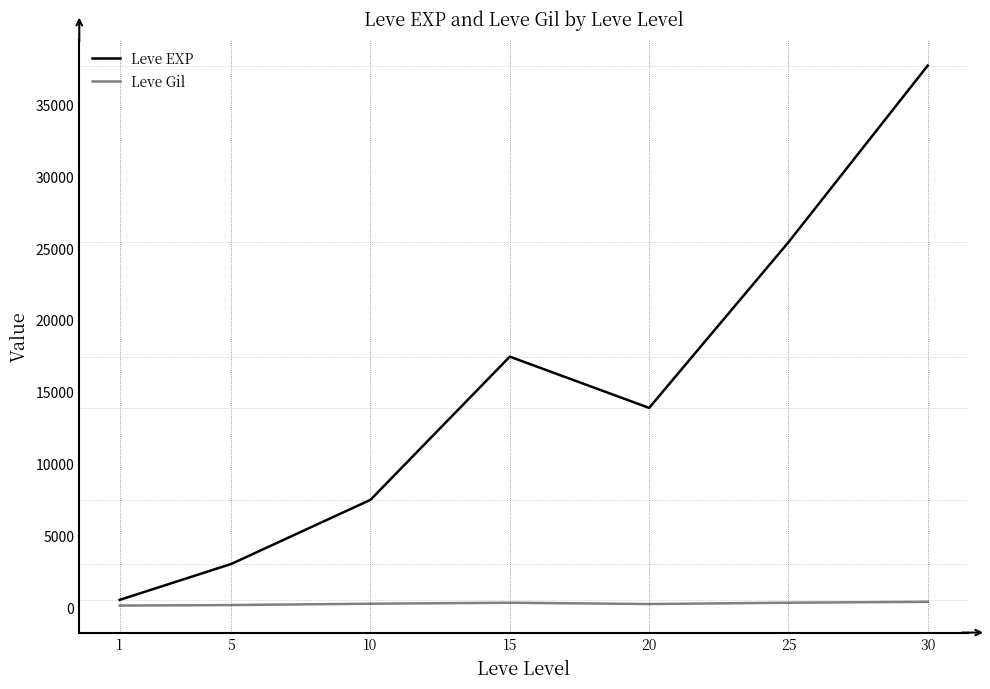

True or false: Leve EXP and Leve Gil cross at least once.

False